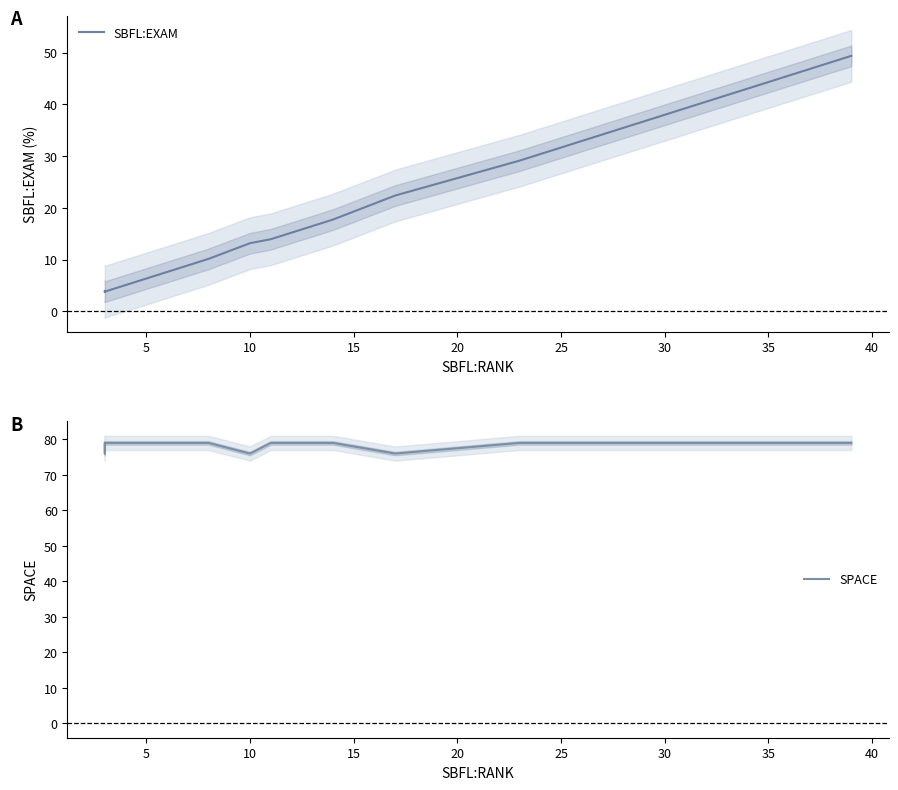

True or false: SPACE and SBFL:EXAM intersect in this chart.

False